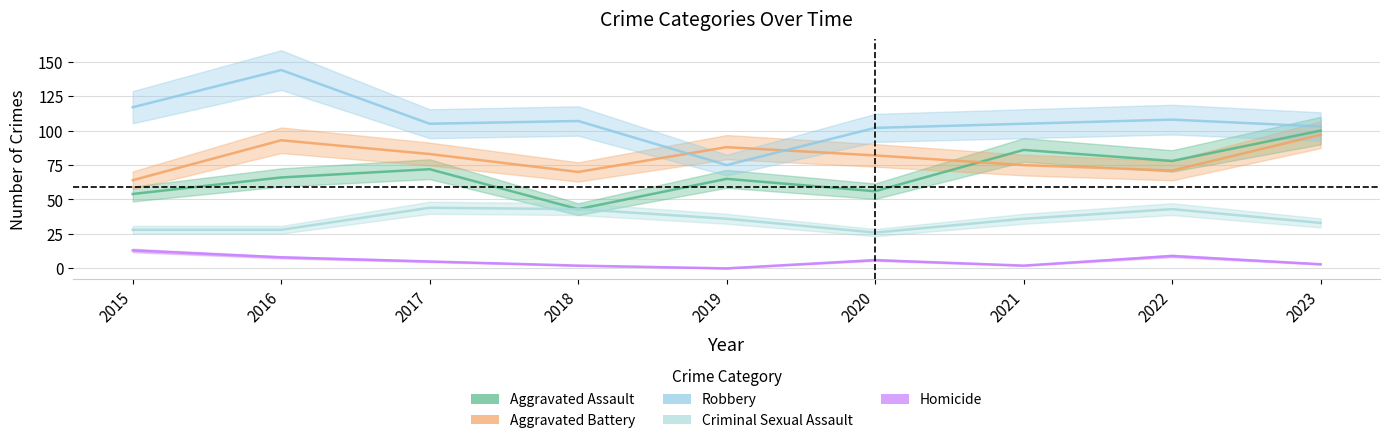

What is the value of the Aggravated Battery point at the 2nd from the left?

93